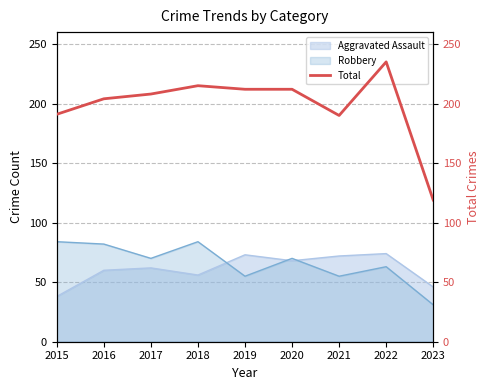

Rank the categories by value from highest to lowest.

2022, 2018, 2019, 2020, 2017, 2016, 2015, 2021, 2023